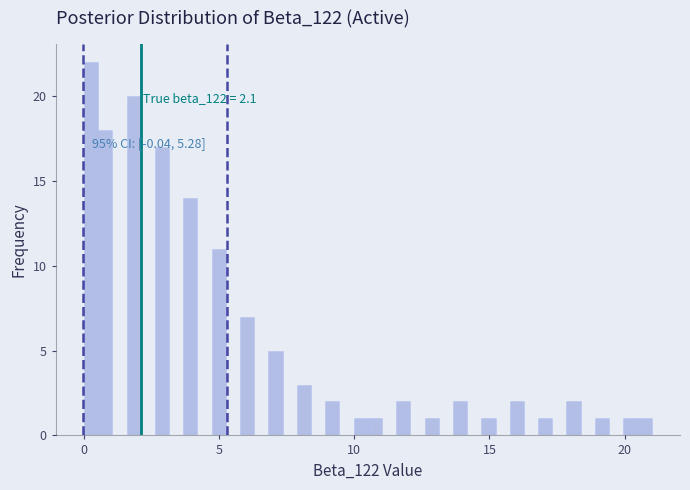

Around what value on the x-axis is the tallest bar? Give the approximate position of its centre, as read against the axis.

0.5